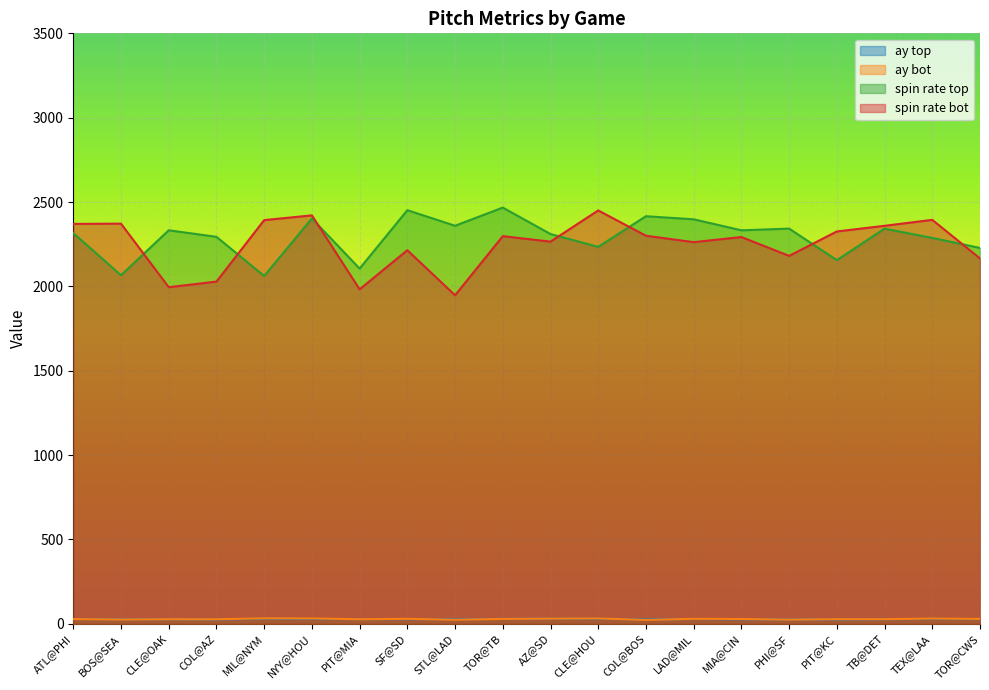

True or false: ay_top and release_spin_rate_top intersect in this chart.

False